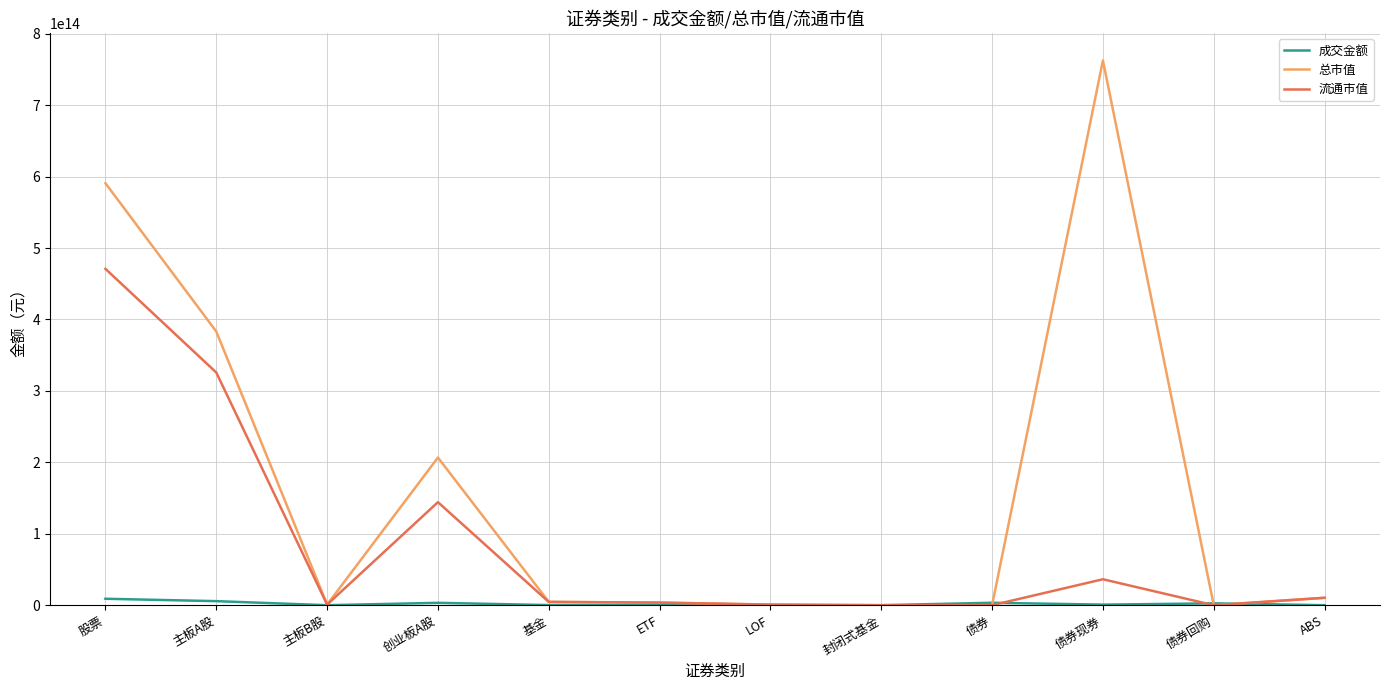

Rank the series by their maximum value, from lowest to highest.

成交金额, 流通市值, 总市值